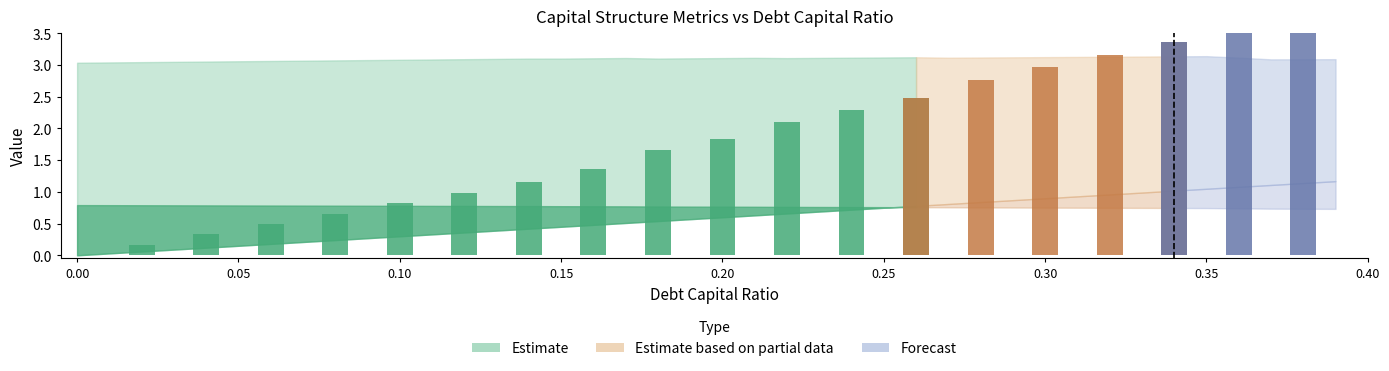

What is the total value across all series at 0.29?

4.8